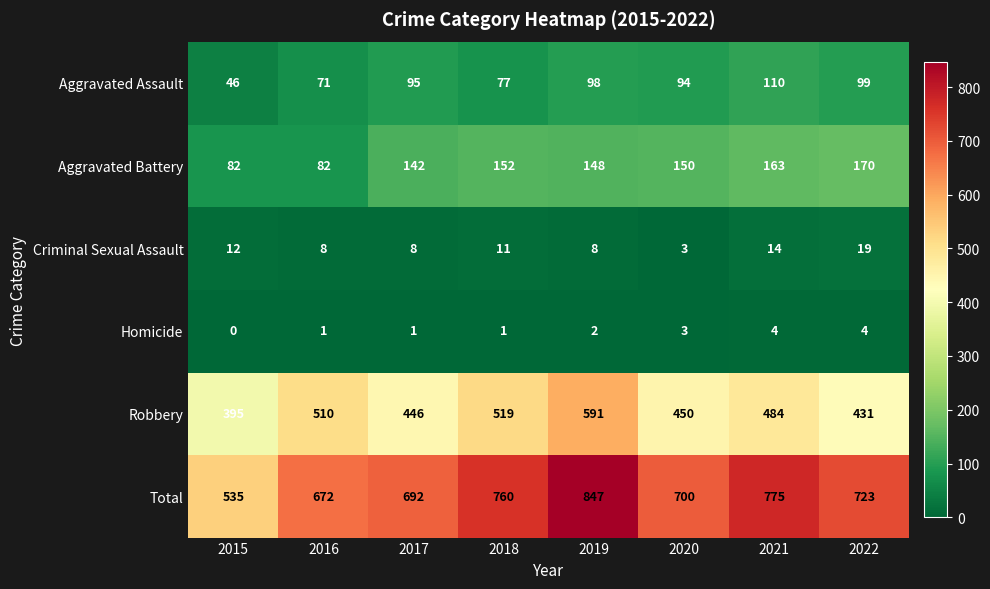

Which series has the largest total across all categories?

Total